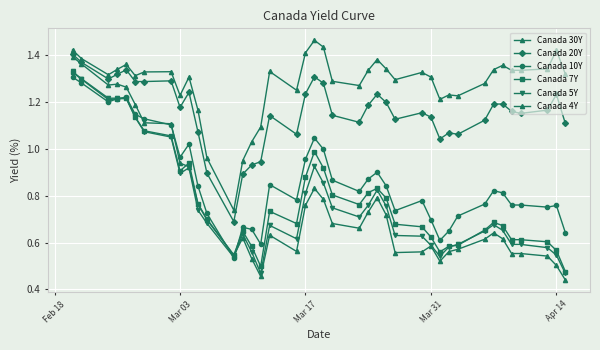

How many lines are shown in the chart?

6